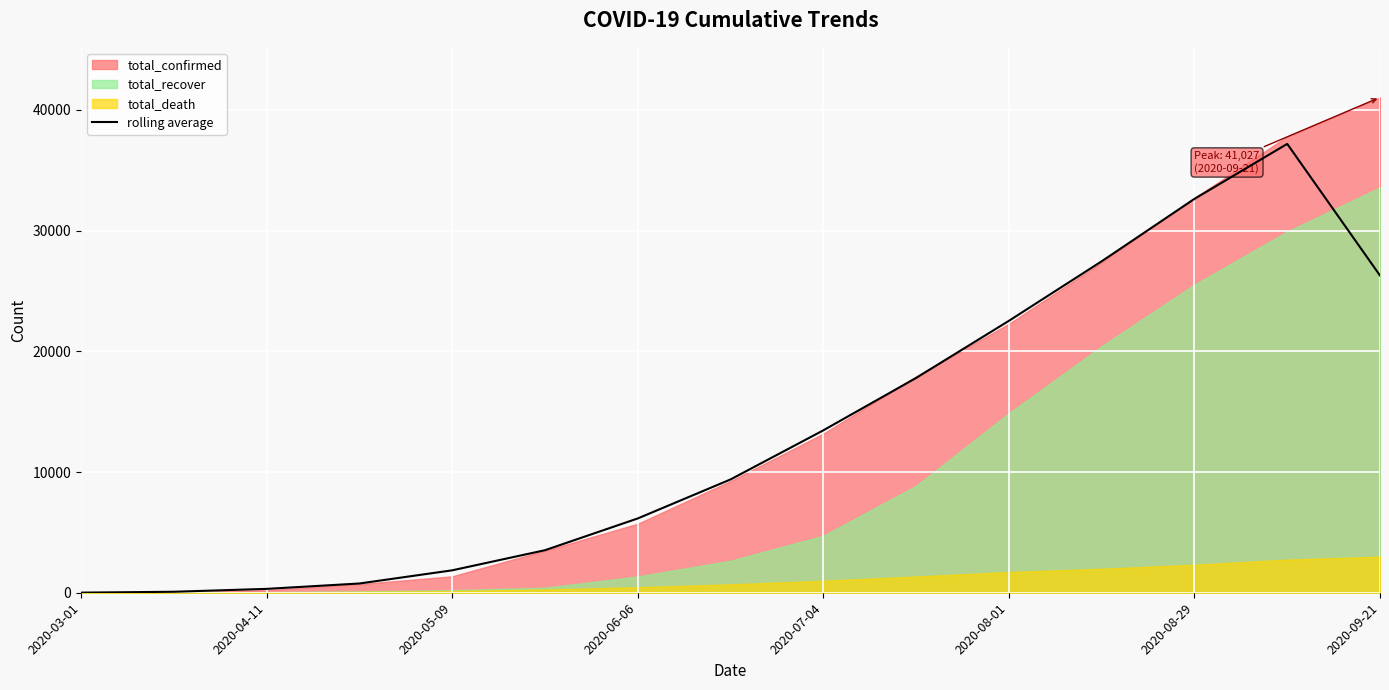

Which category has the lowest value across all series?

2020-03-01